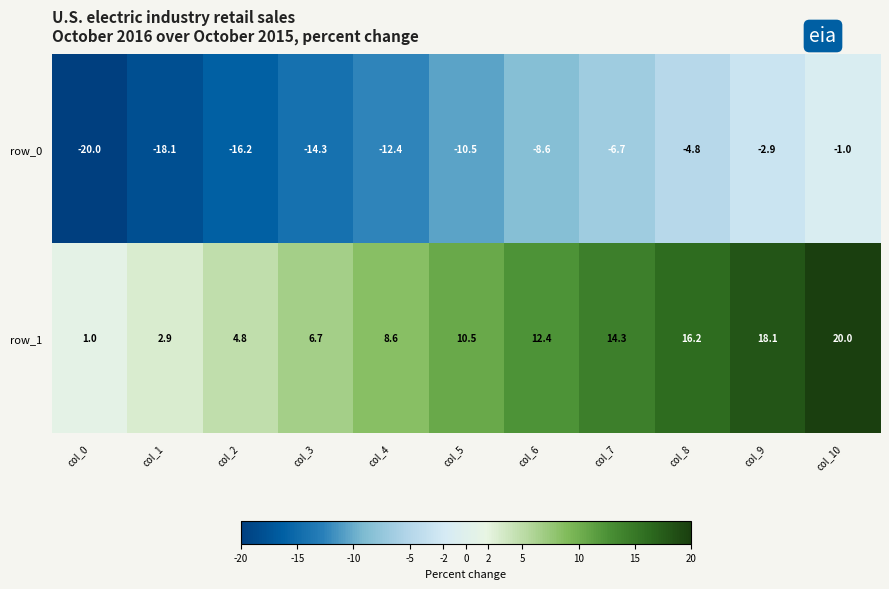

What is the maximum value shown in the chart?

20.0